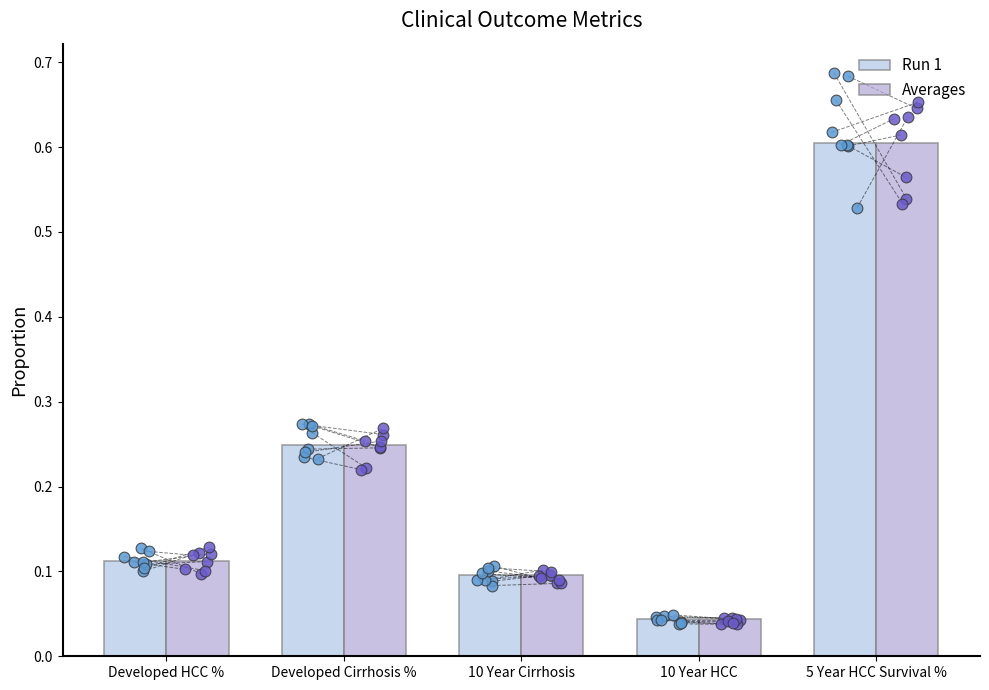

Which series reaches the maximum Y coordinate?

Run 1